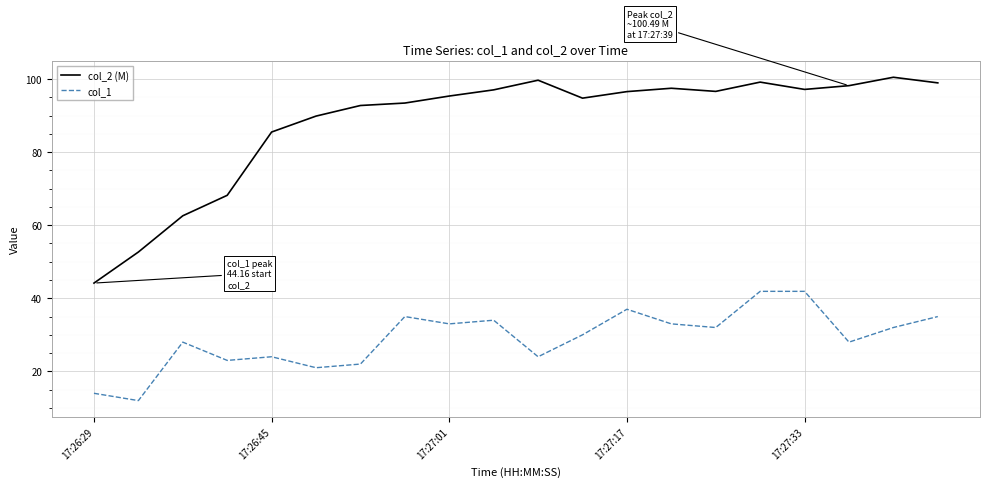

Which series has the largest total across all categories?

col_2 (M)